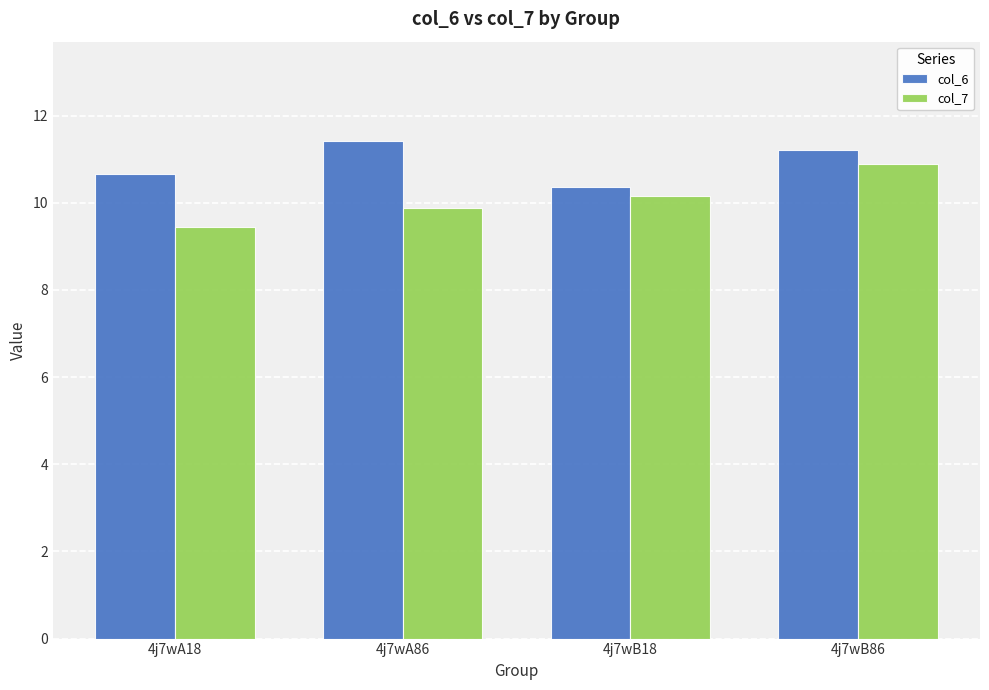

True or false: col_6 has a value of 17.1 at 4j7wB86.

False